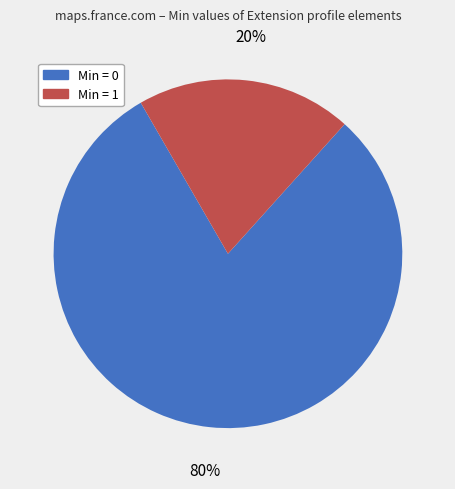

Does any single category account for the majority?

Yes